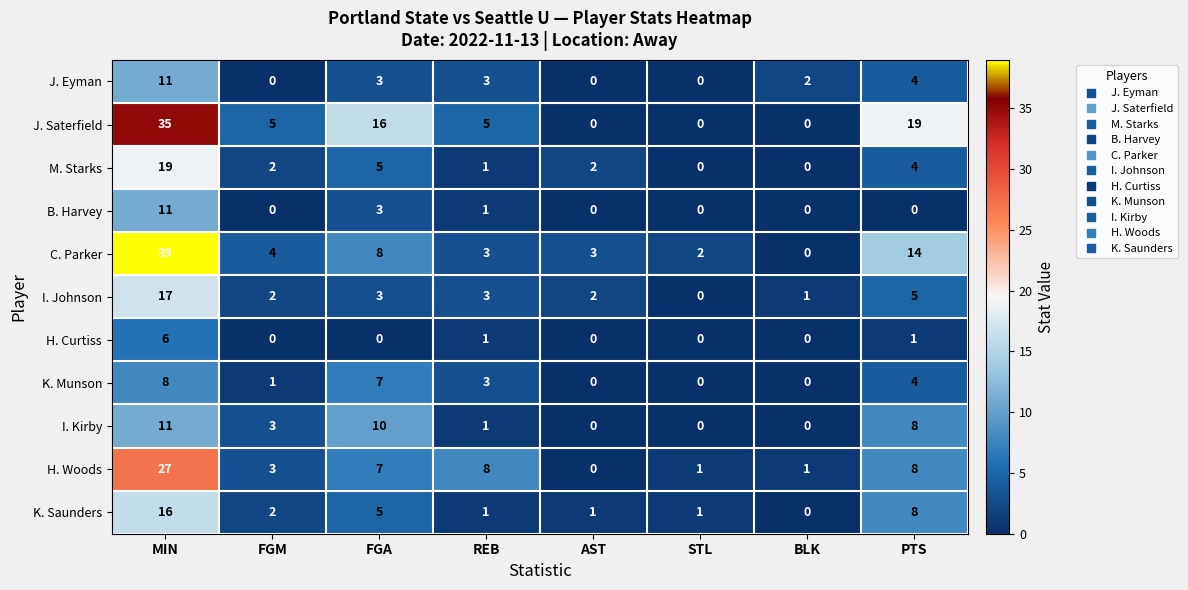

Which series changed the most between FGA and REB?

J. Saterfield